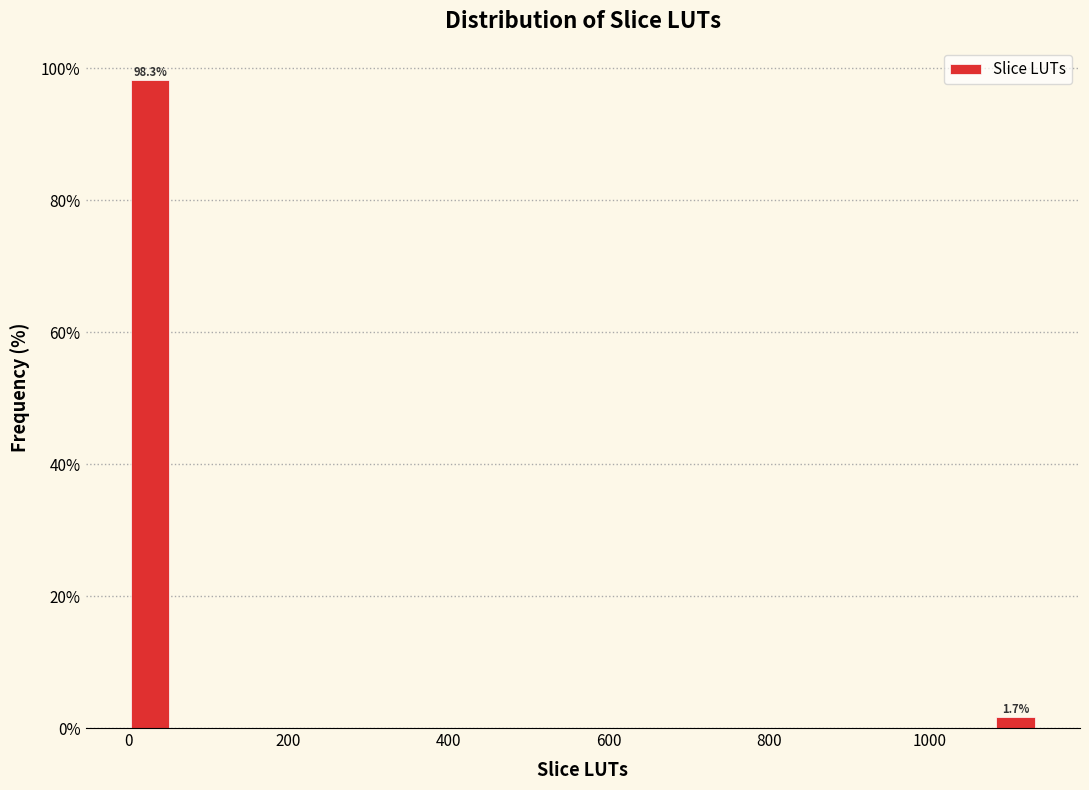

Around what value on the x-axis is the tallest bar? Give the approximate position of its centre, as read against the axis.

20